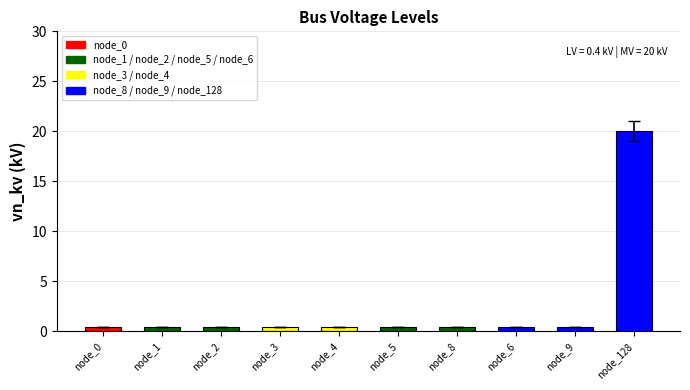

Reading left to right, list all the values displayed in this chart.

0.4	0.4	0.4	0.4	0.4	0.4	0.4	0.4	0.4	20.0